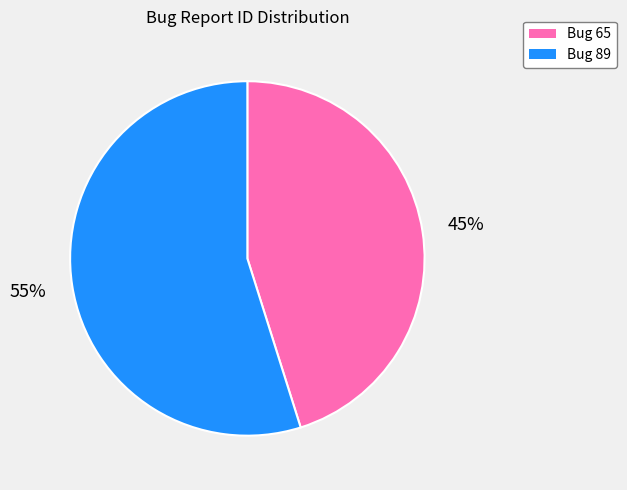

Is there a majority slice in this chart?

Yes